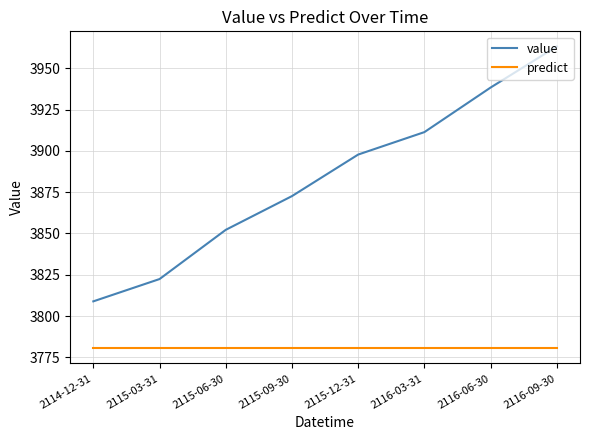

Which category has the highest value across all series?

2116-09-30